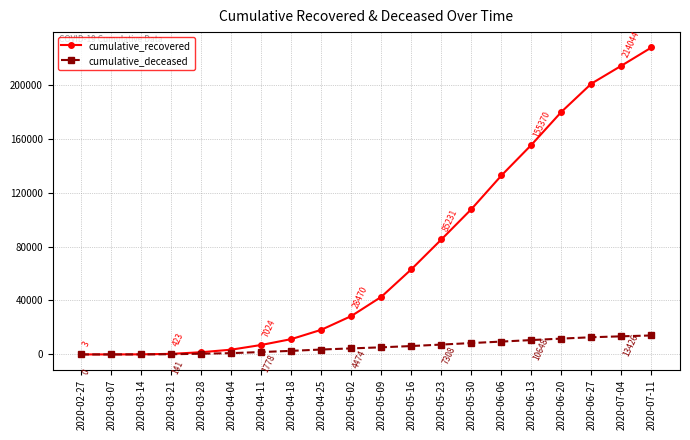

List the series in order of their peak value, lowest first.

cumulative_deceased, cumulative_recovered